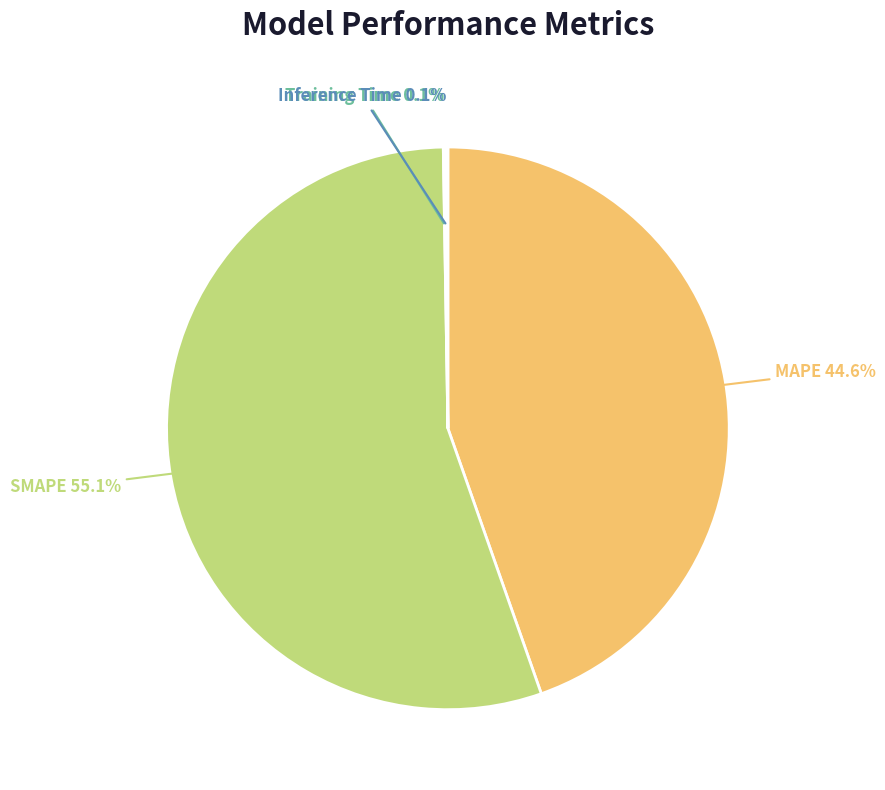

Is there a majority slice in this chart?

Yes